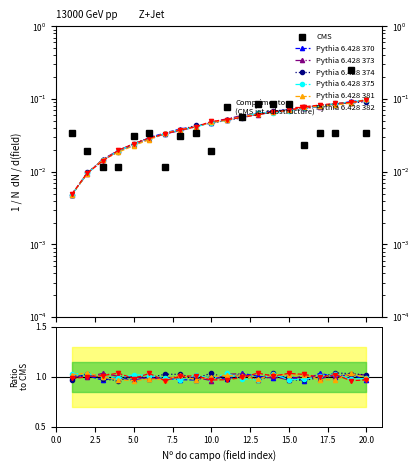

Which category has the lowest value in the Comprimento series?

3